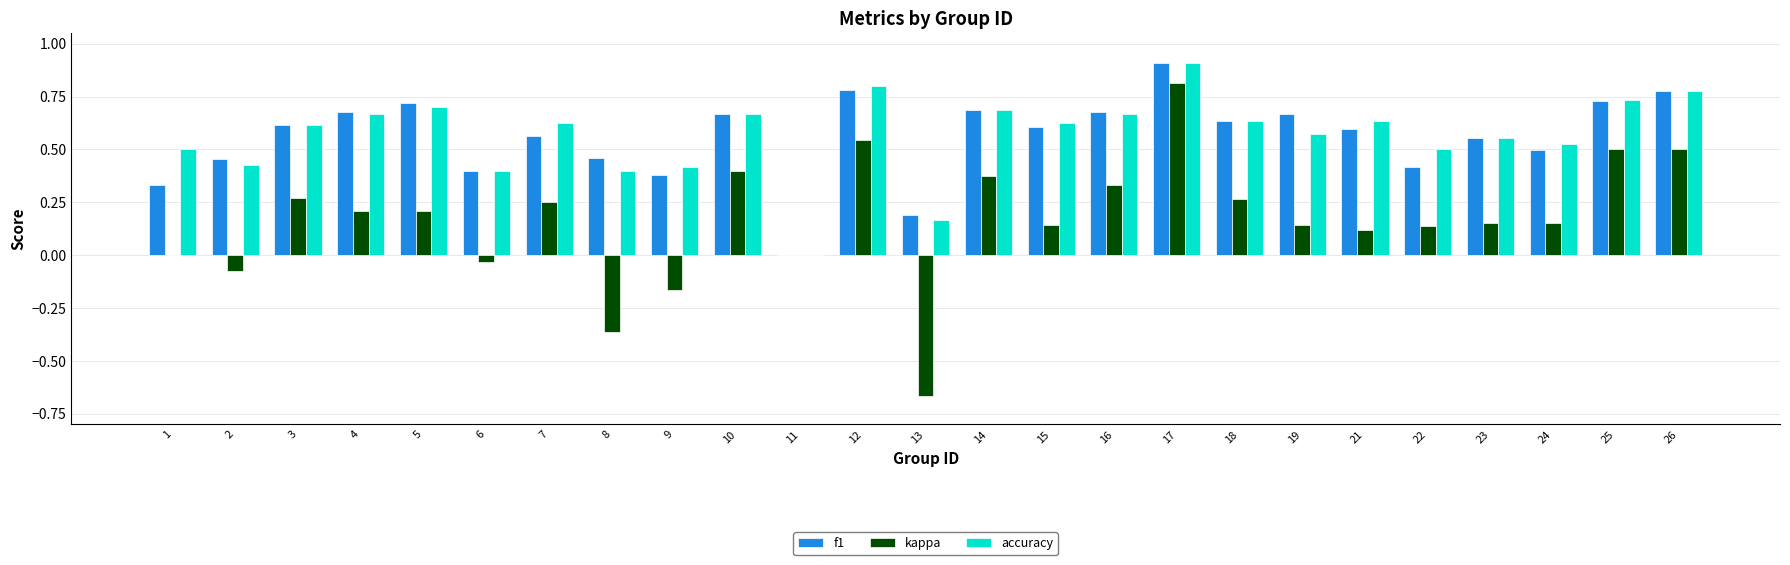

Between 16 and 21, which series saw the biggest shift?

kappa